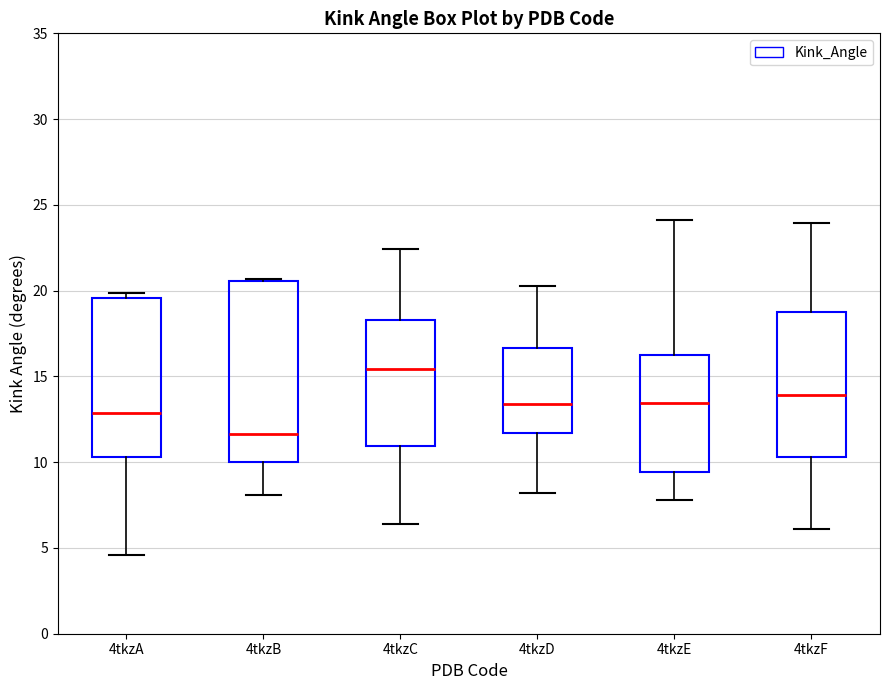

Comparing the boxes themselves (not the whiskers), which one is the tallest?

4tkzB